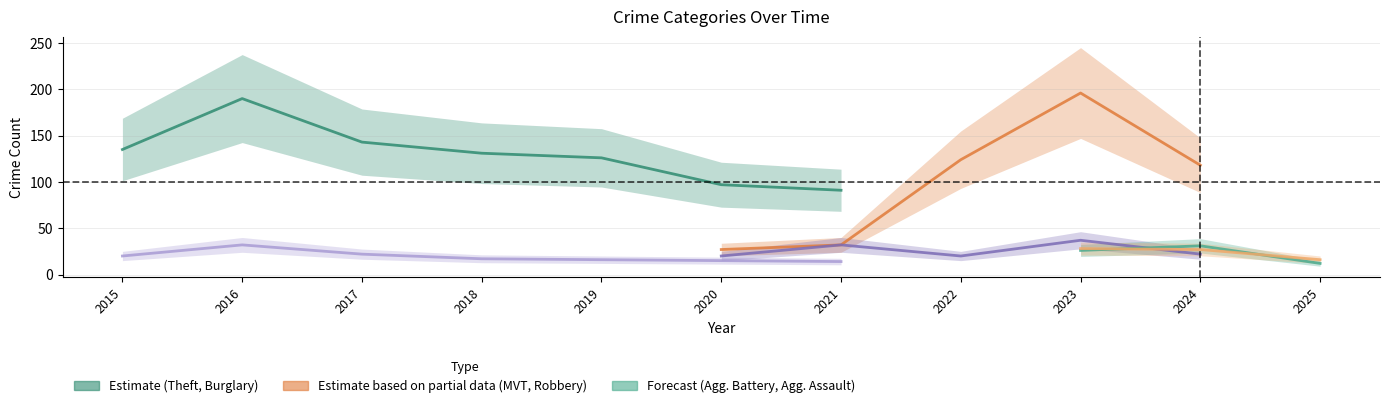

True or false: Theft has a value of 269 at 2016.

False